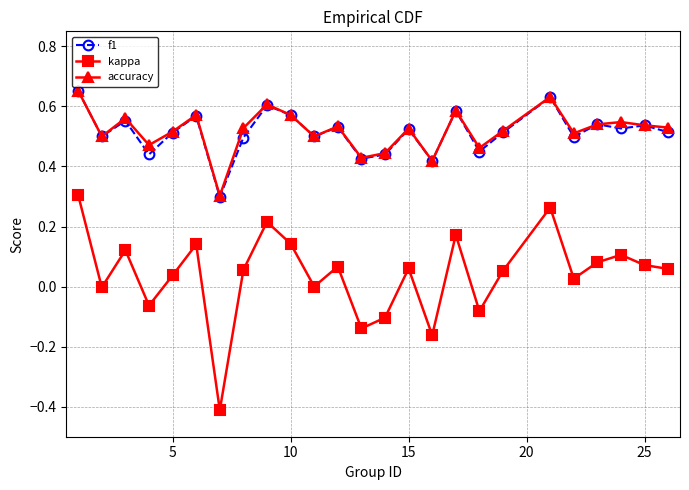

True or false: f1 and kappa cross at least once.

False